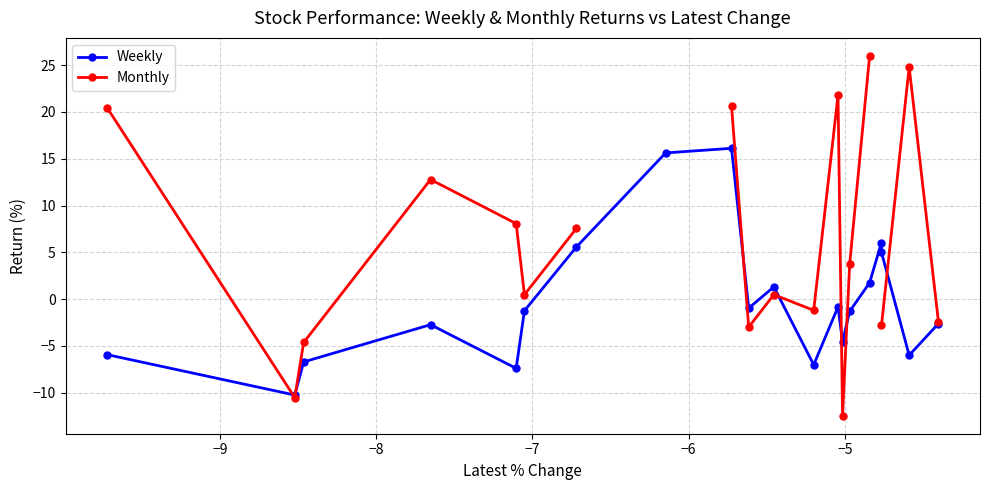

What is the value of the Weekly point at the 4th from the left?

-2.7